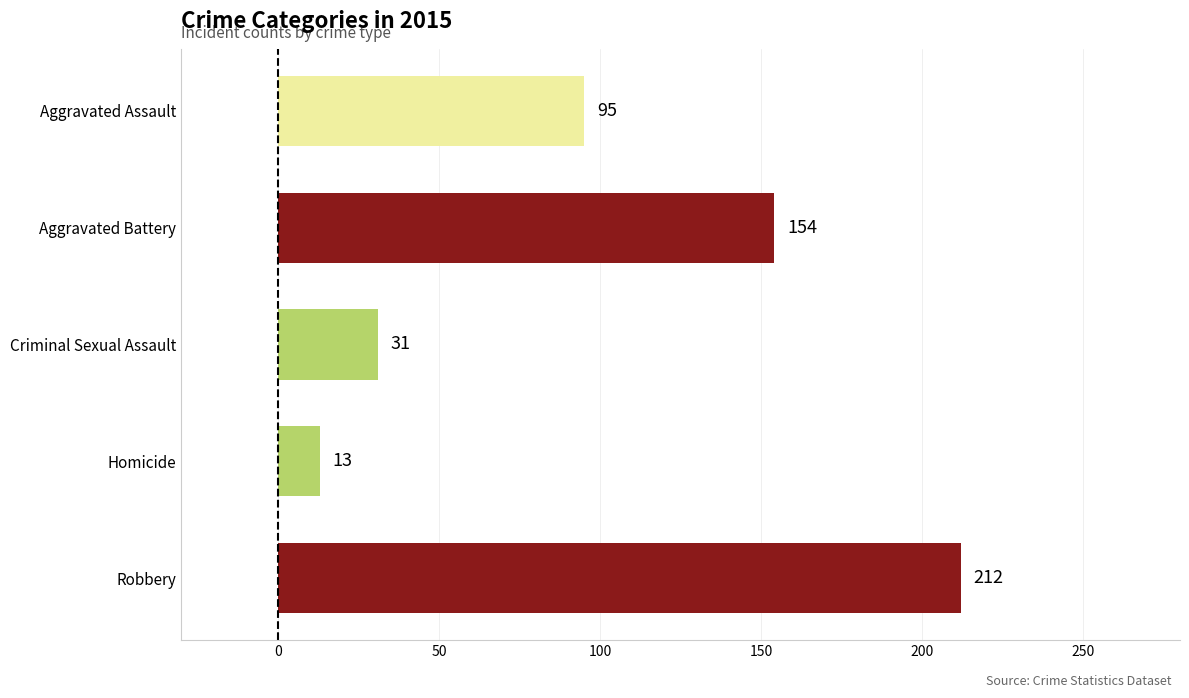

Rank the categories by value from lowest to highest.

Homicide, Criminal Sexual Assault, Aggravated Assault, Aggravated Battery, Robbery